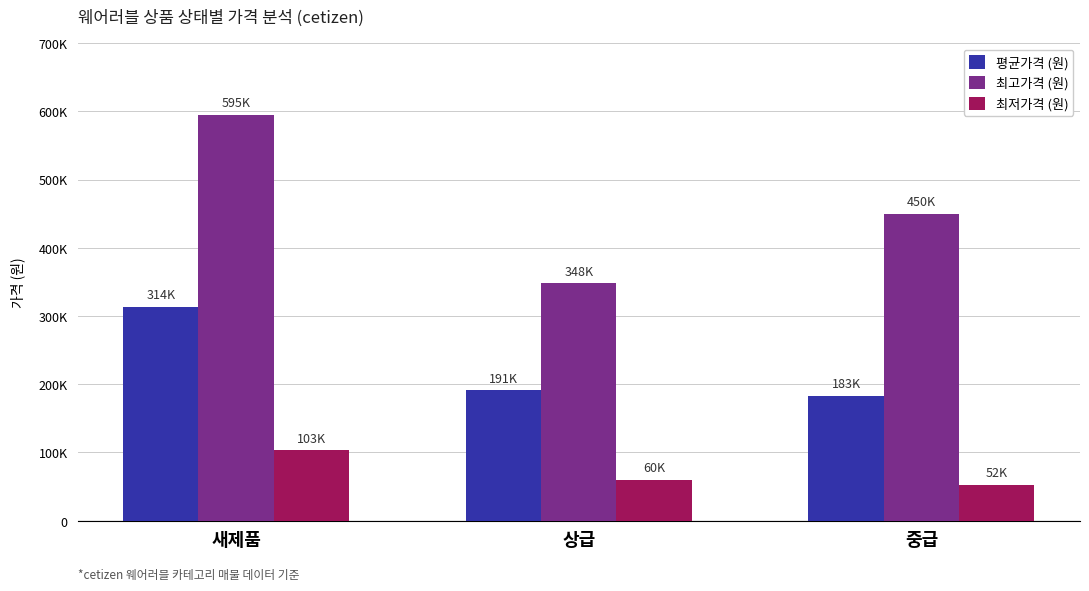

Is the value of 최저가격 (원) at 새제품 greater than the value of 평균가격 (원) at 중급?

No